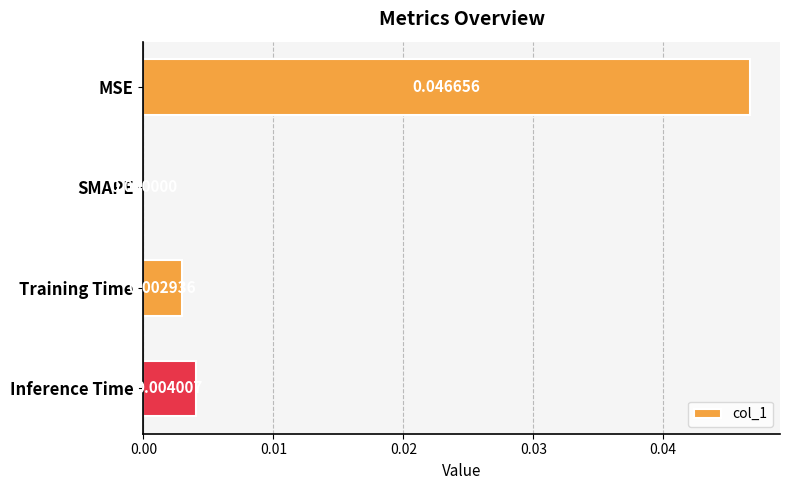

Where is the data nearest to the value 0?

SMAPE